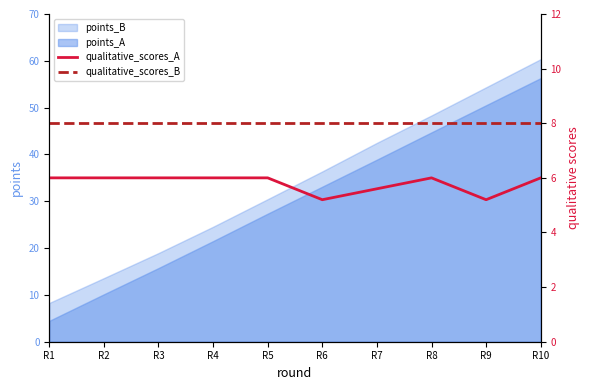

What is the sum of the qualitative_scores_B values at R4 and R2?

16.0